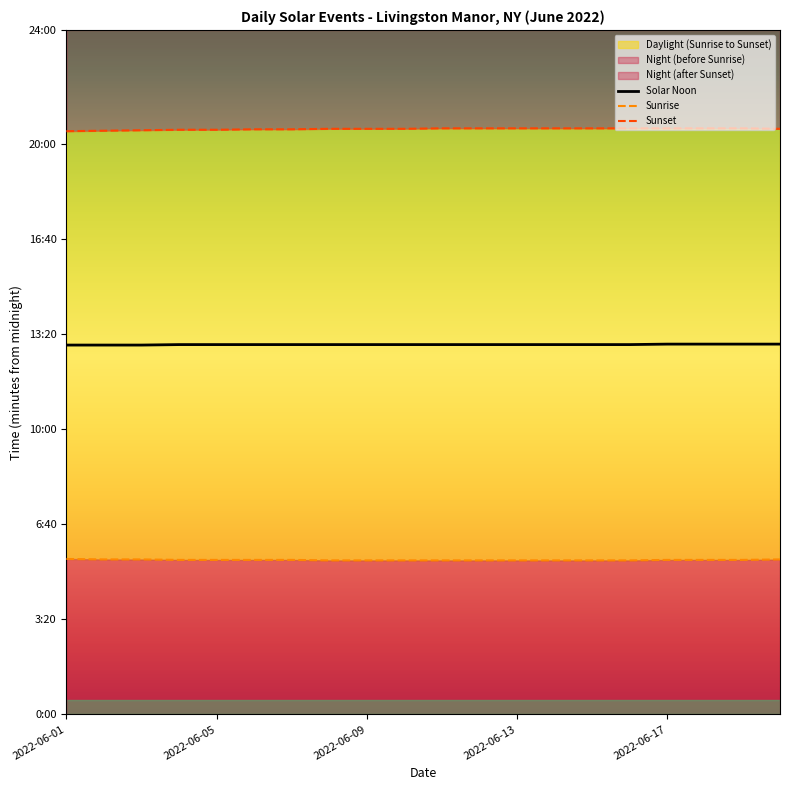

Rank the series by their average value, from lowest to highest.

Sunrise, Solar Noon, Sunset